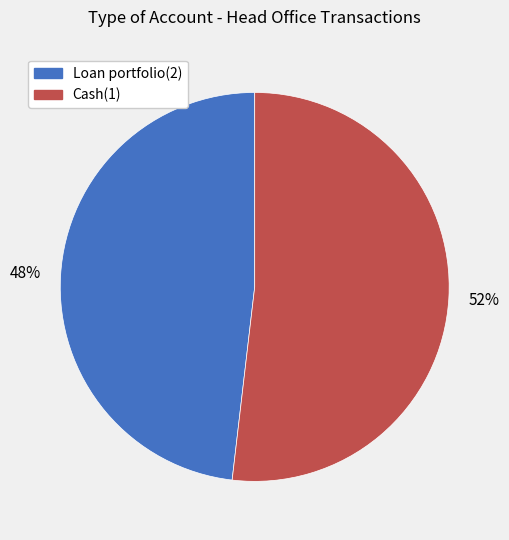

To the nearest percent, what is the difference between the largest and smallest slice percentages?

4%